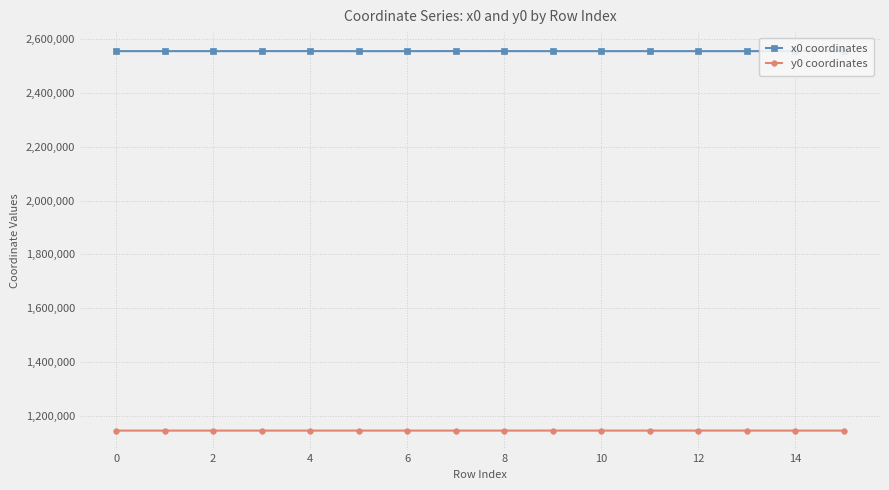

What is the label of the 16th point from the left?

15